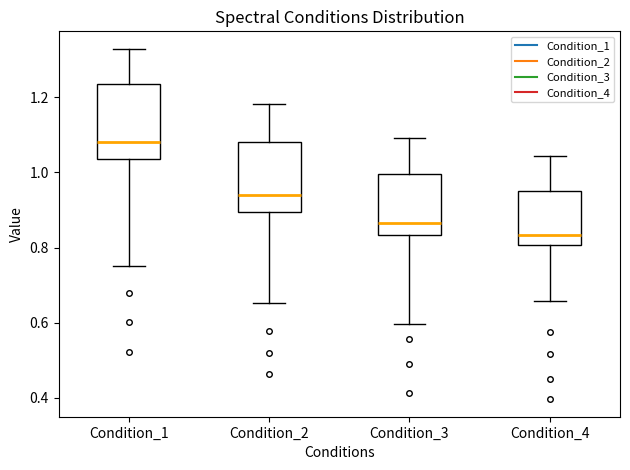

Reading left to right, read every box against the y-axis: the position of its median line, the range the box covers, and the ends of its whiskers. The values are not printed on the chart, so give them approximately, as read against the axis.

Condition_1: median 1.08, box 1.04 to 1.24, whiskers 0.76 to 1.32
Condition_2: median 0.94, box 0.90 to 1.08, whiskers 0.66 to 1.18
Condition_3: median 0.86, box 0.84 to 1.00, whiskers 0.60 to 1.10
Condition_4: median 0.84, box 0.80 to 0.94, whiskers 0.66 to 1.04